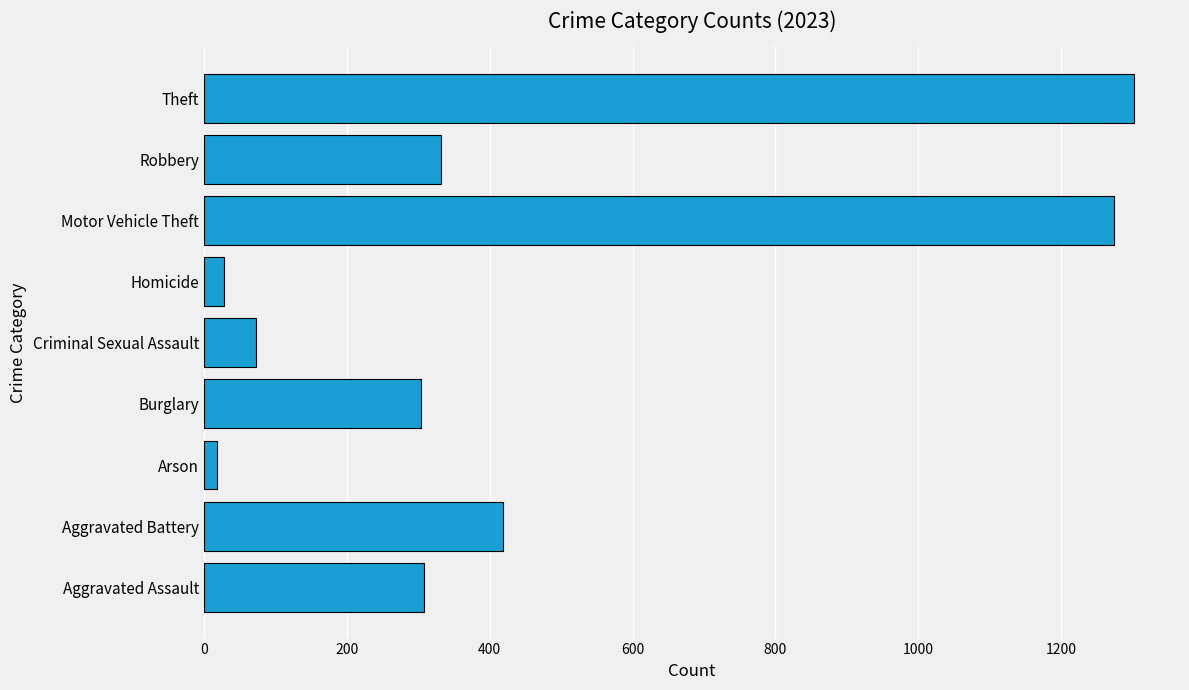

Read the value at Burglary.

304